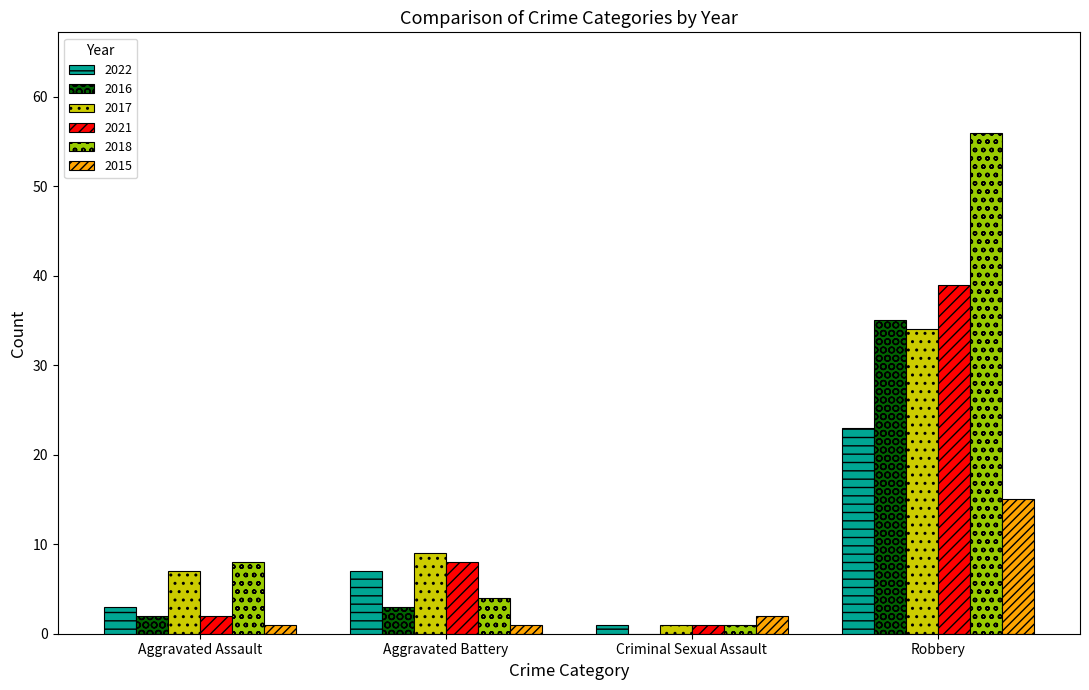

Where is 2022 nearest to the value 12?

Aggravated Battery